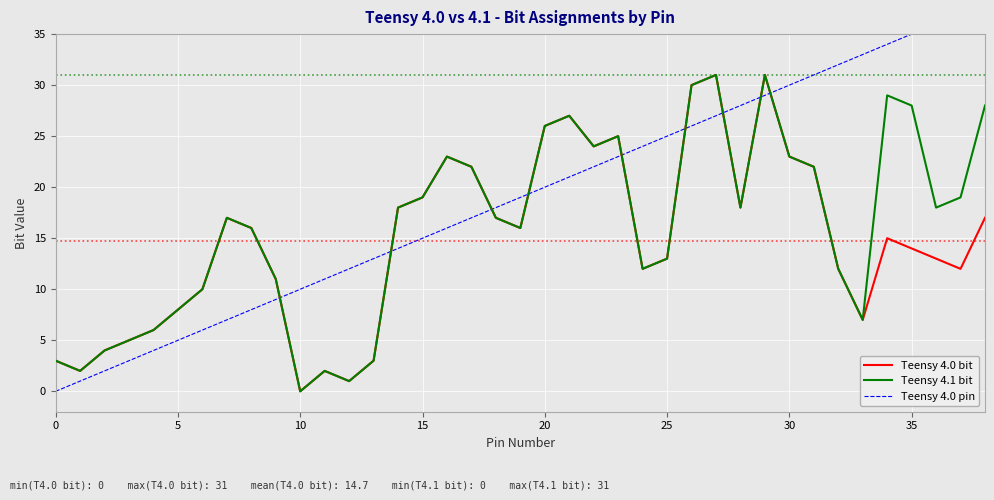

The value of Teensy 4.1 bit at 25 is 7. True or false?

False